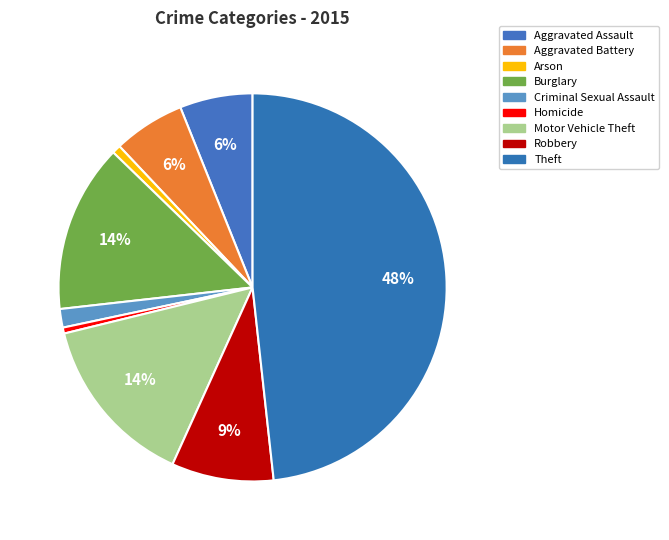

Which slice is the largest?

Theft